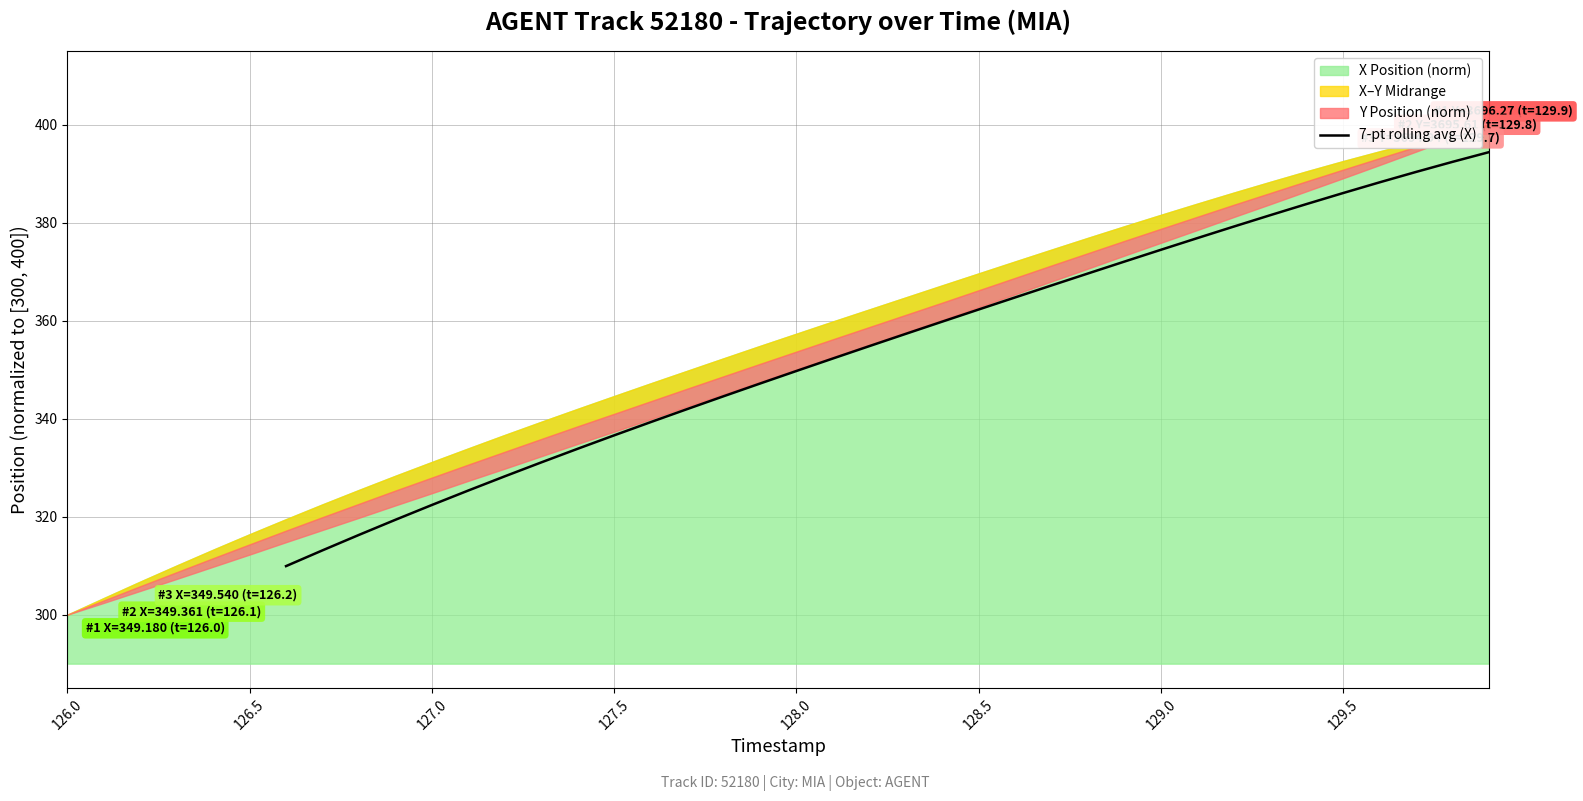

What is the value of the 13th point from the left?

328.2